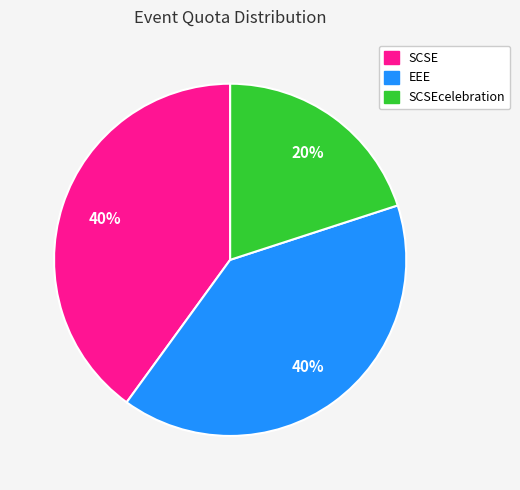

To the nearest percent, what is the difference between the largest and smallest slice percentages?

20%